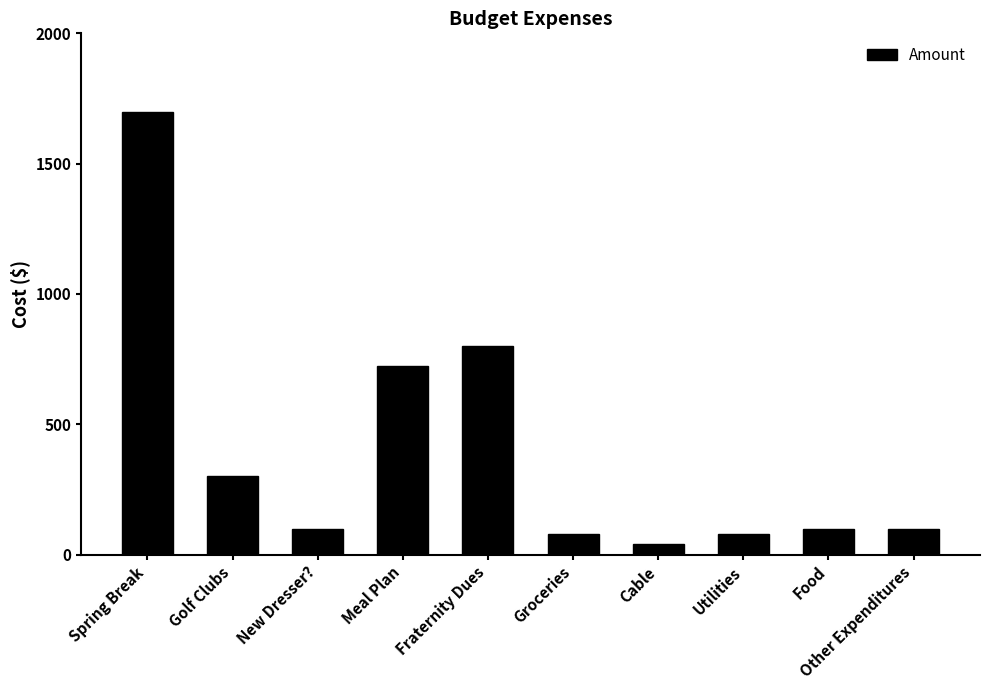

What is the smallest value displayed?

40